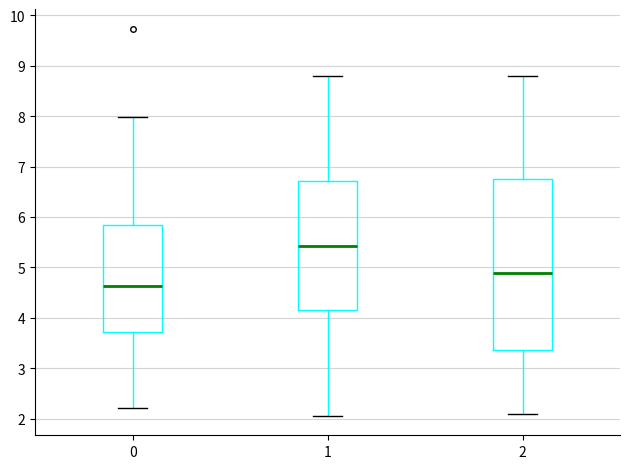

Reading left to right, transcribe this box plot: for each box, give where its median line is, the range the box spans, and where its two whiskers end, as read against the y-axis. The values are not printed on the chart, so give them approximately, as read against the axis.

0: median 4.6, box 3.7 to 5.8, whiskers 2.2 to 8.0
1: median 5.4, box 4.2 to 6.7, whiskers 2.1 to 8.8
2: median 4.9, box 3.4 to 6.7, whiskers 2.1 to 8.8